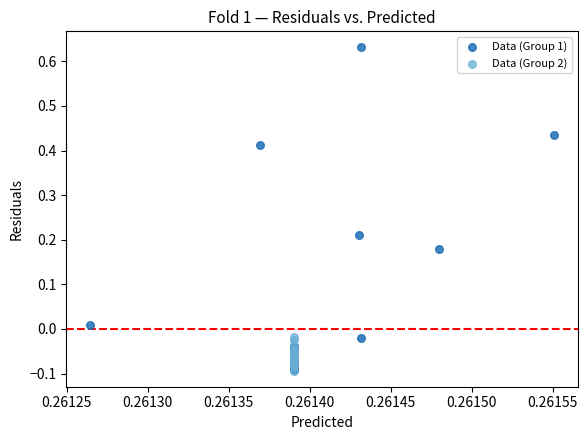

What are all the series names shown in the legend?

Data (Group 1), Data (Group 2)